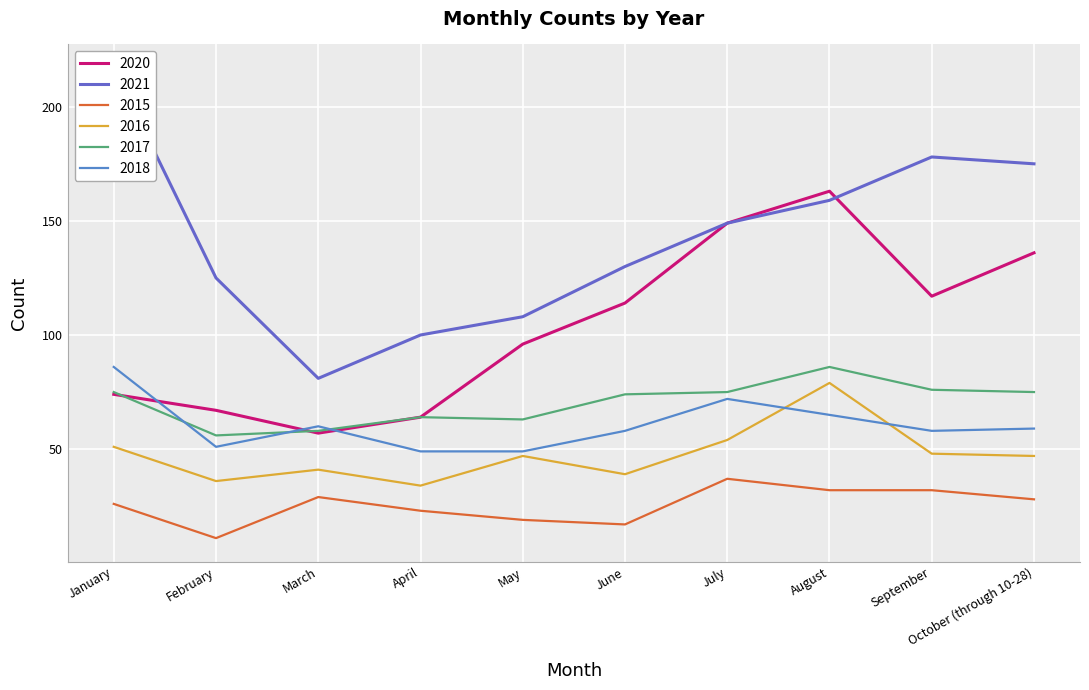

In 2017, how many points are lower than both neighbors (excluding endpoints)?

2